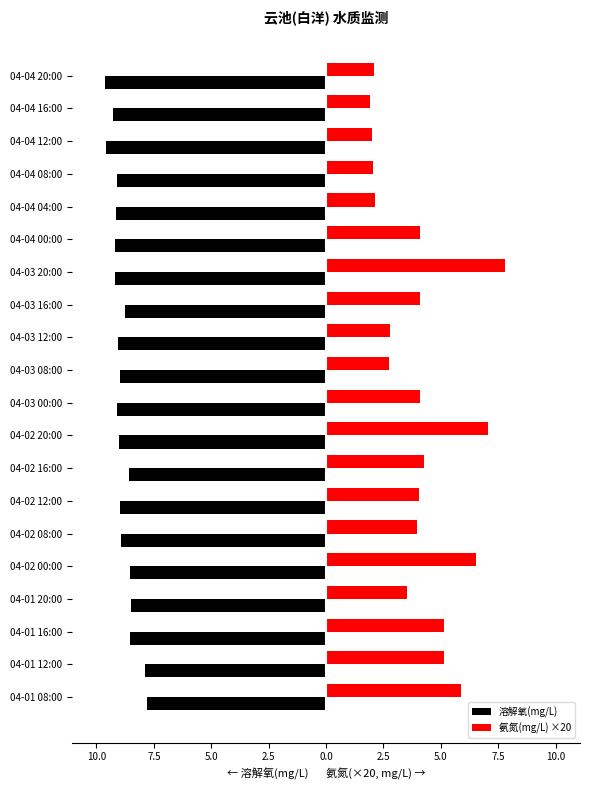

What are all the series names shown in the legend?

溶解氧(mg/L), 氨氮(mg/L) ×20